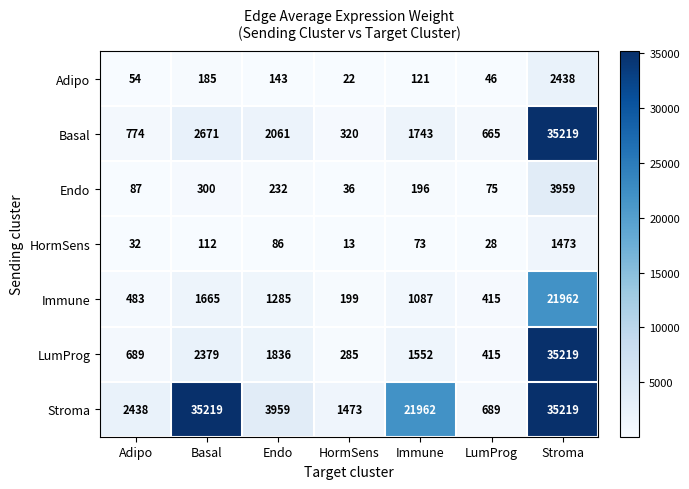

True or false: Endo has a value of 36 at HormSens.

True